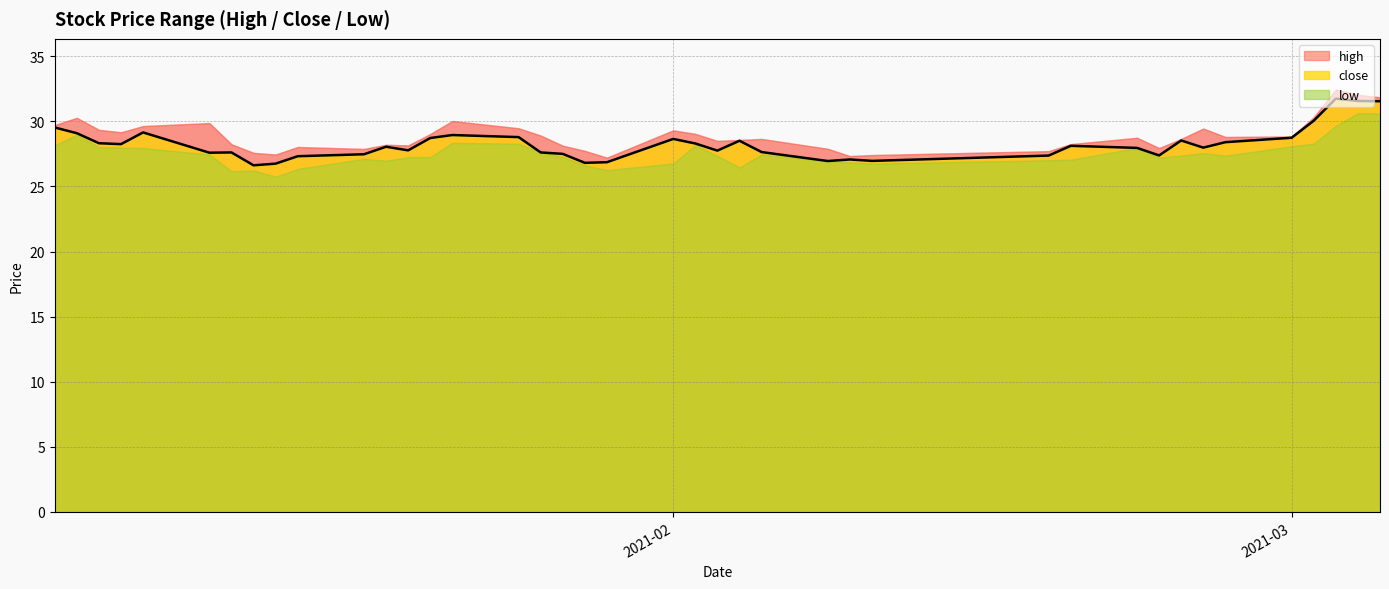

The high series shows 14.5 at 12. True or false?

False